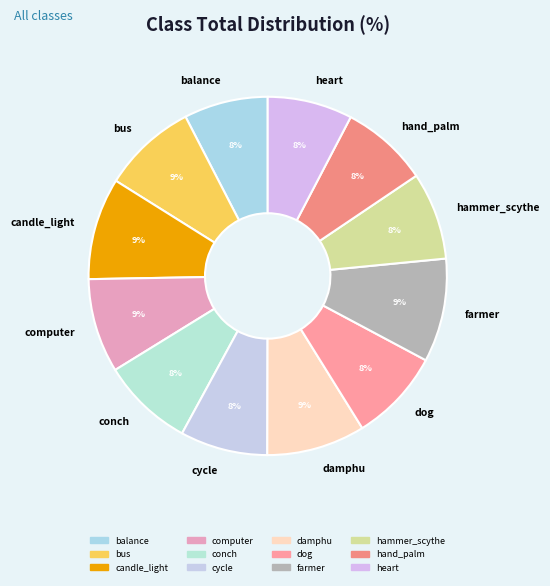

To the nearest percent, what percentage of the pie is cycle?

8%